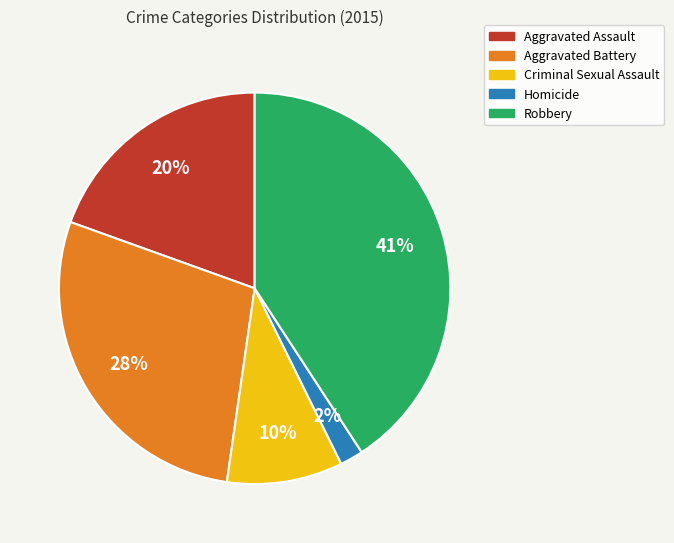

To the nearest percent, what is the combined percentage of Robbery and Criminal Sexual Assault?

50%